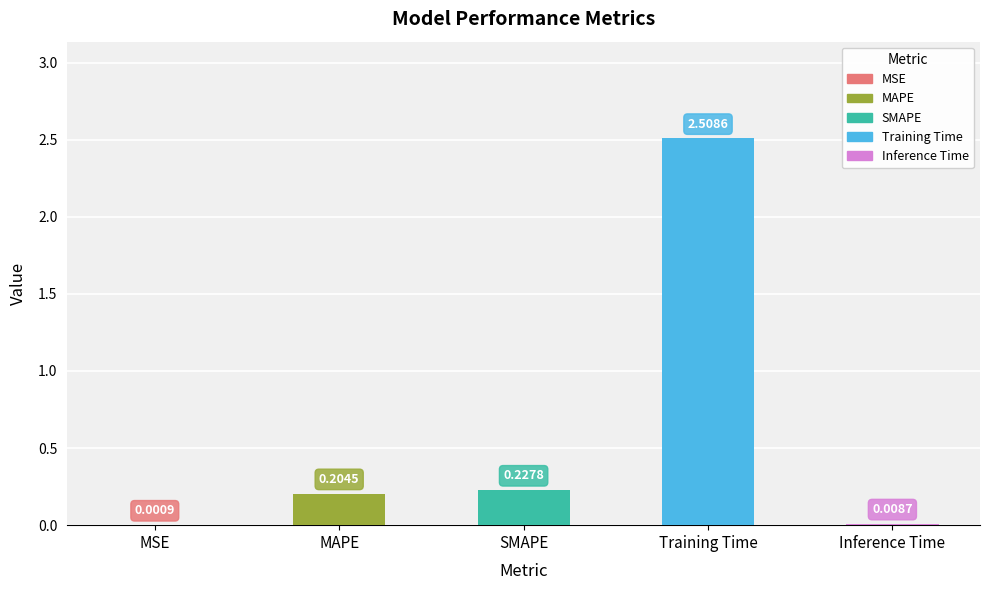

What is the label of the 3rd bar from the left?

SMAPE